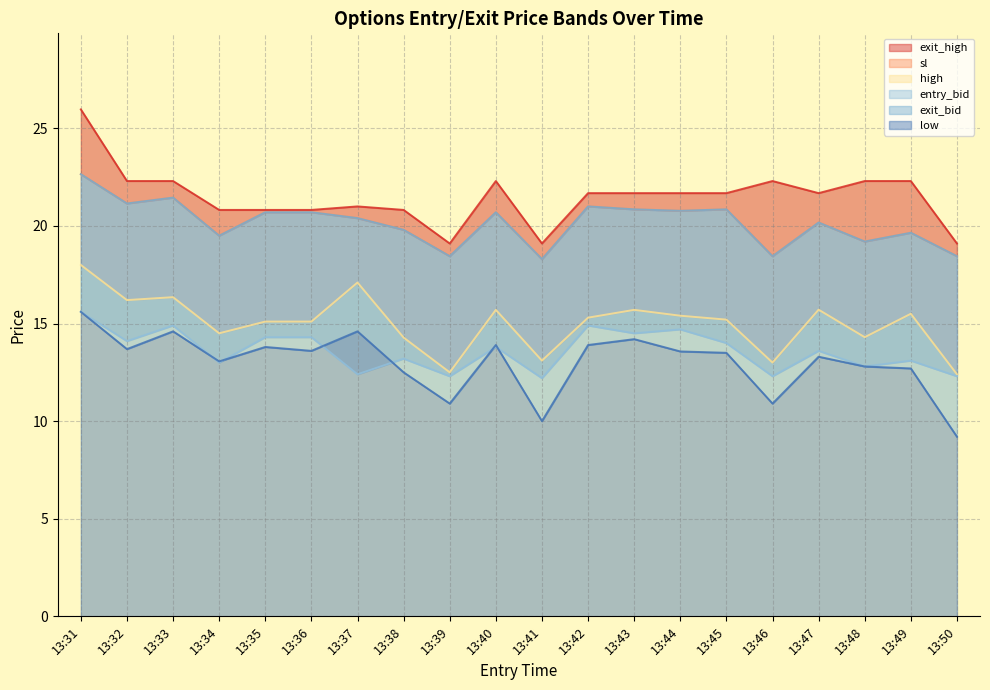

How many data points does each series have?

20